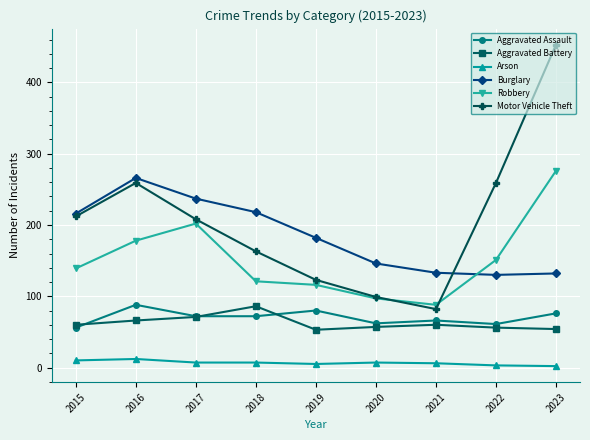

True or false: Arson and Burglary cross at least once.

False